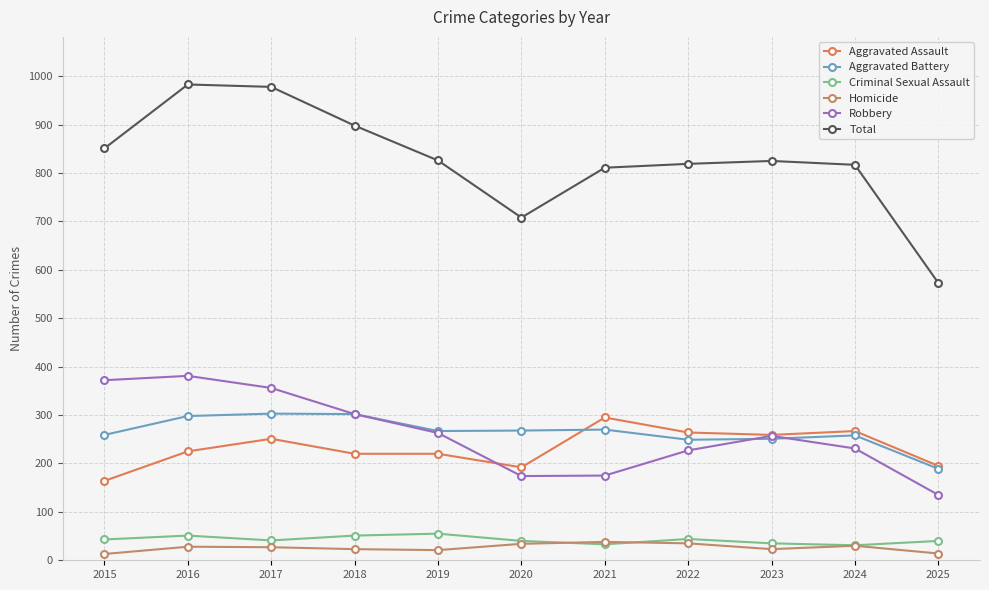

How many lines are shown in the chart?

6